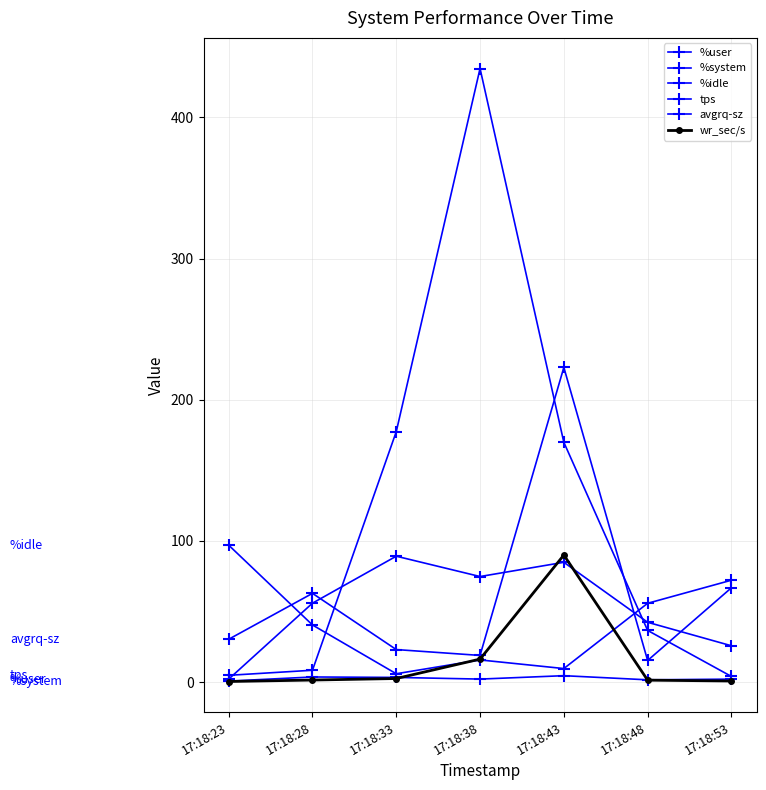

Which series has the largest total across all categories?

tps